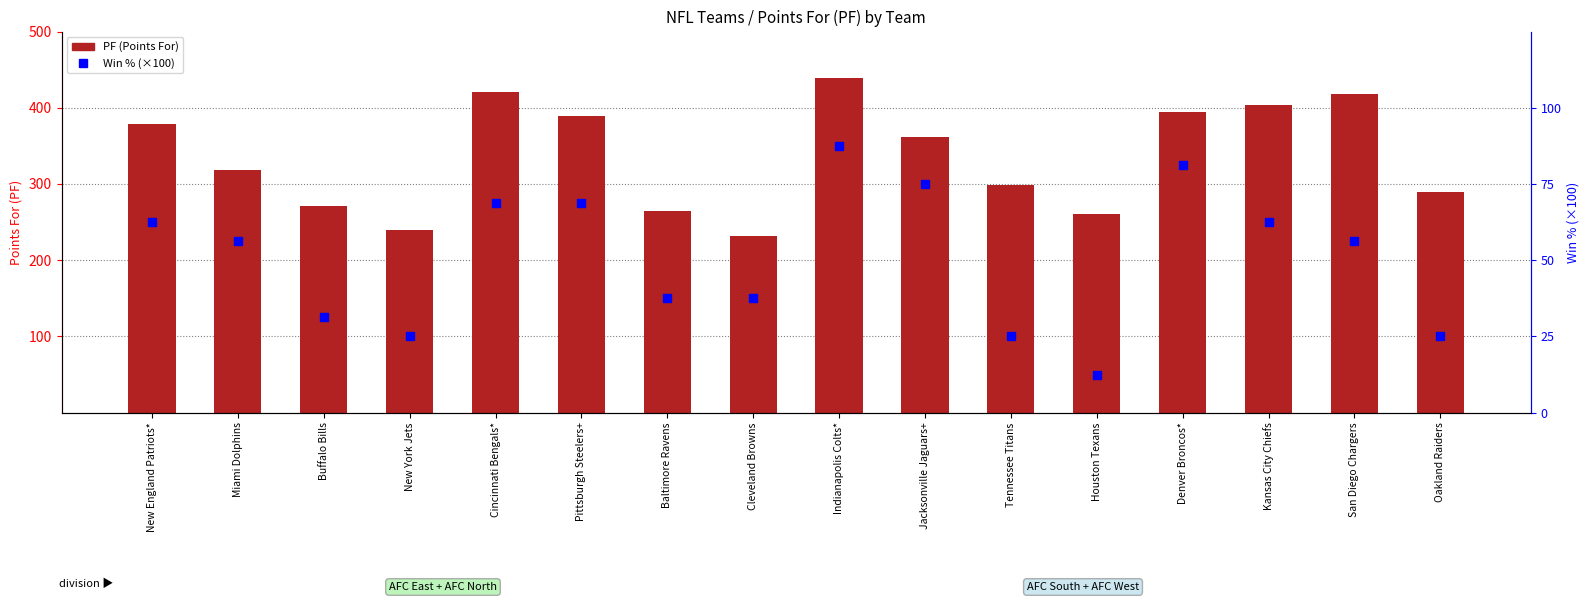

Is it true that Win % equals 1.4 at Indianapolis Colts*?

False